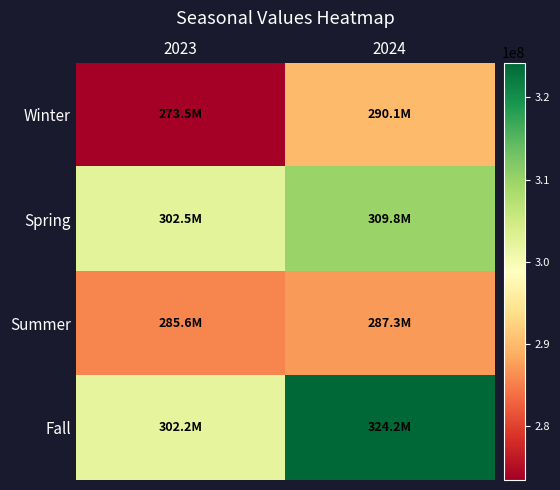

Which series has the widest spread of values?

Fall